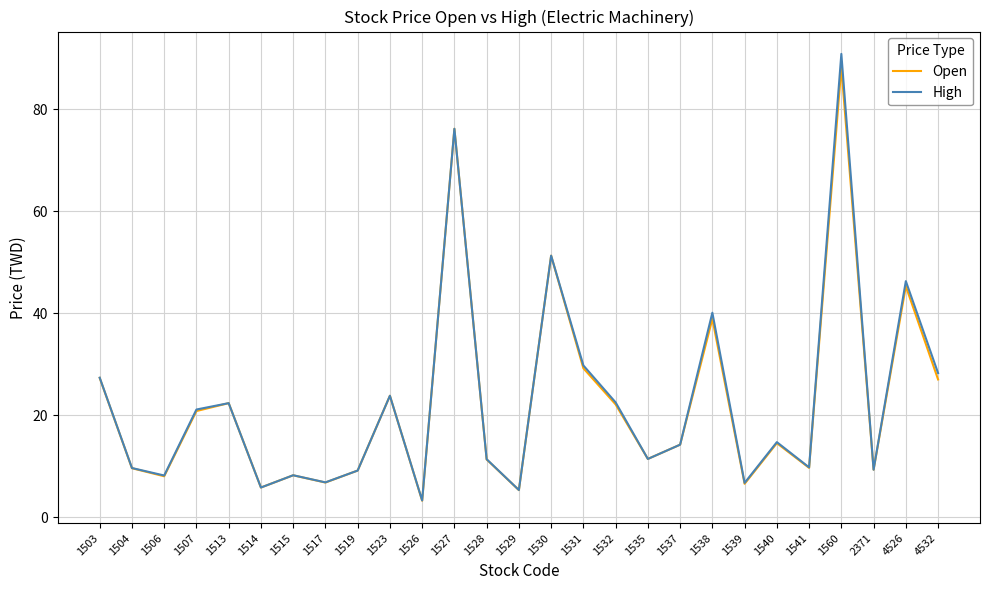

Is it true that High equals 15.0 at 1523?

False